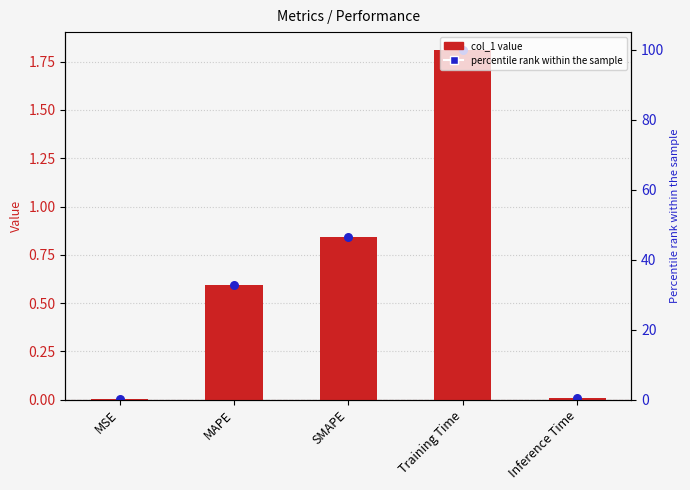

Between MAPE and Inference Time, which is larger?

MAPE